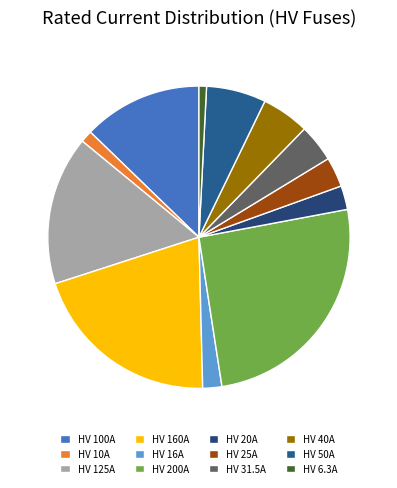

Is it true that HV 100A is 1% of the pie?

False